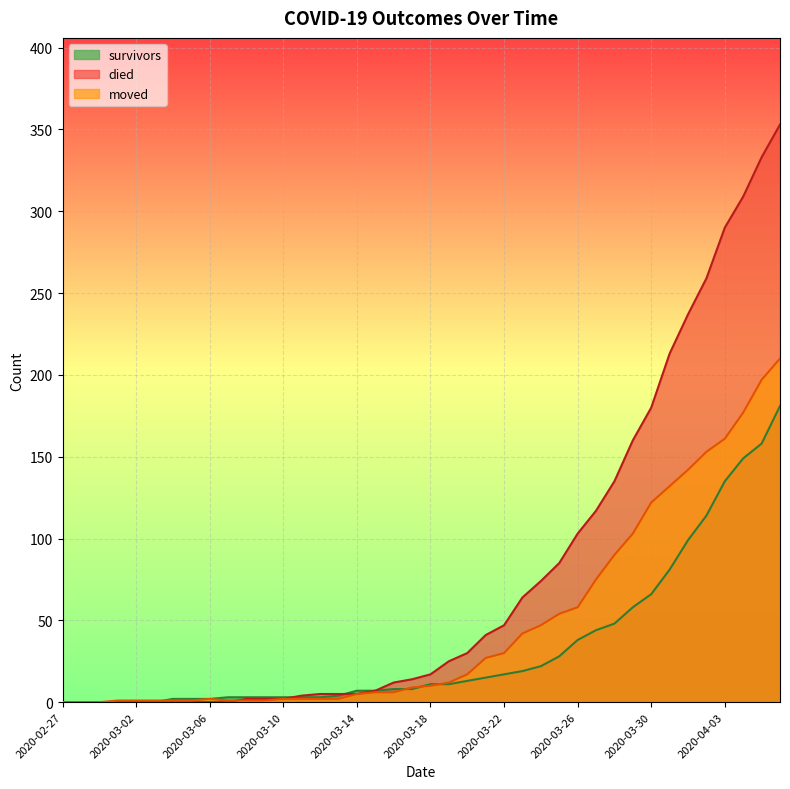

What are all the series names shown in the legend?

survivors, died, moved